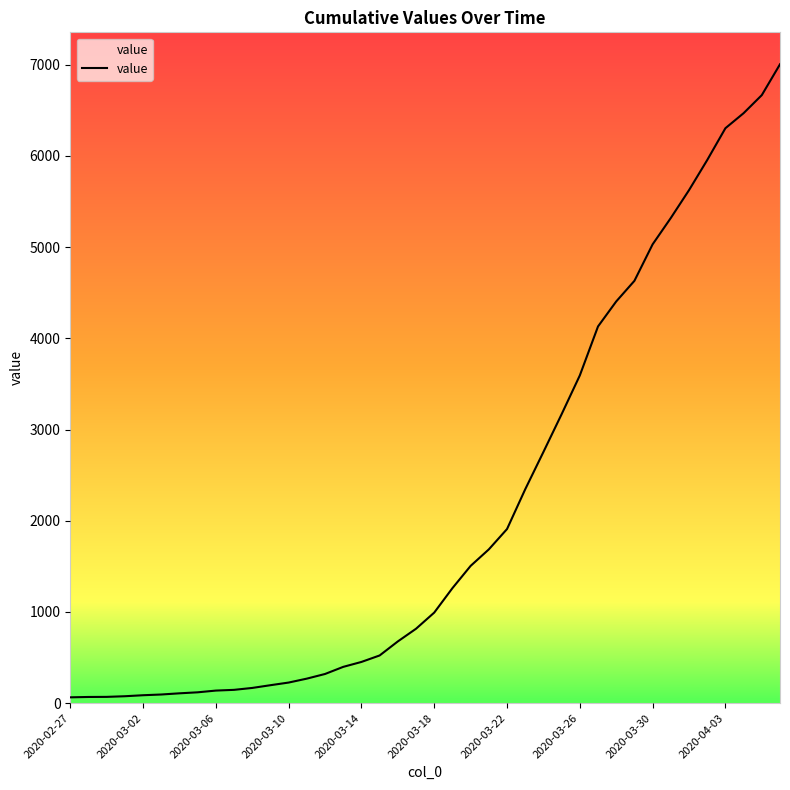

What is the difference between the maximum and minimum values?

6940